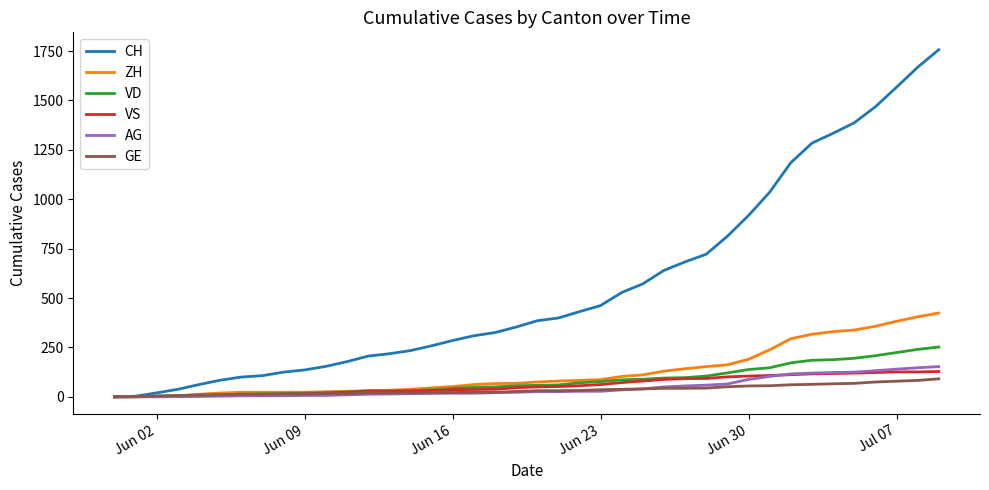

What is the highest value of the VS series?

128